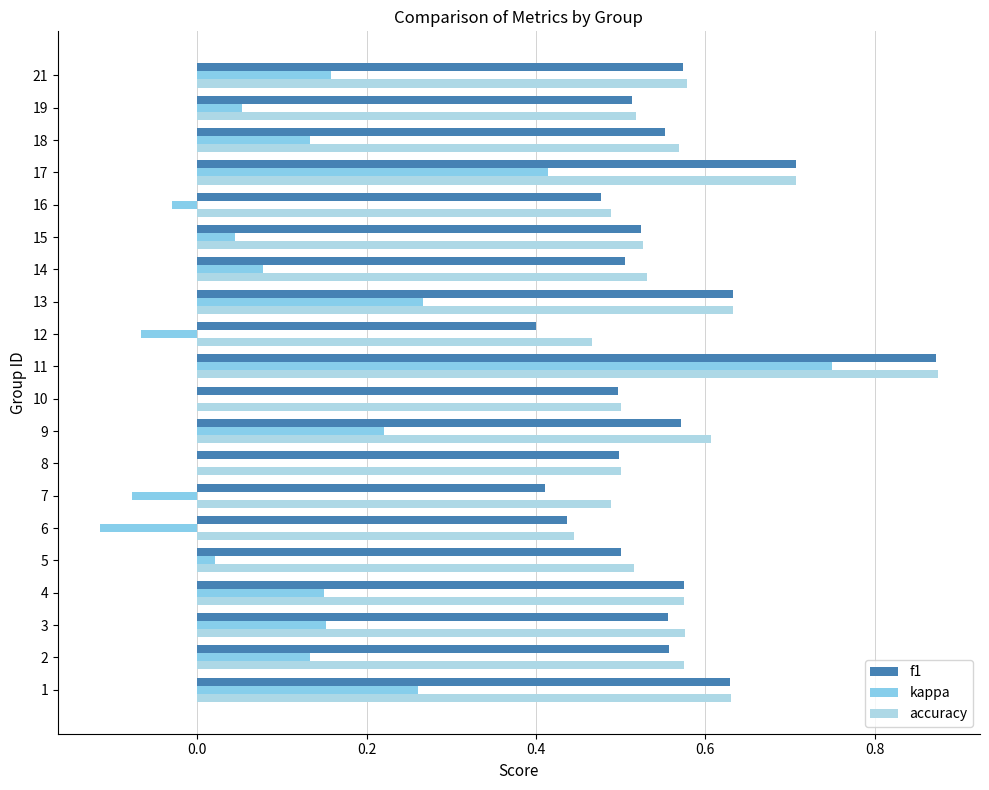

How many distinct data groups are displayed?

3